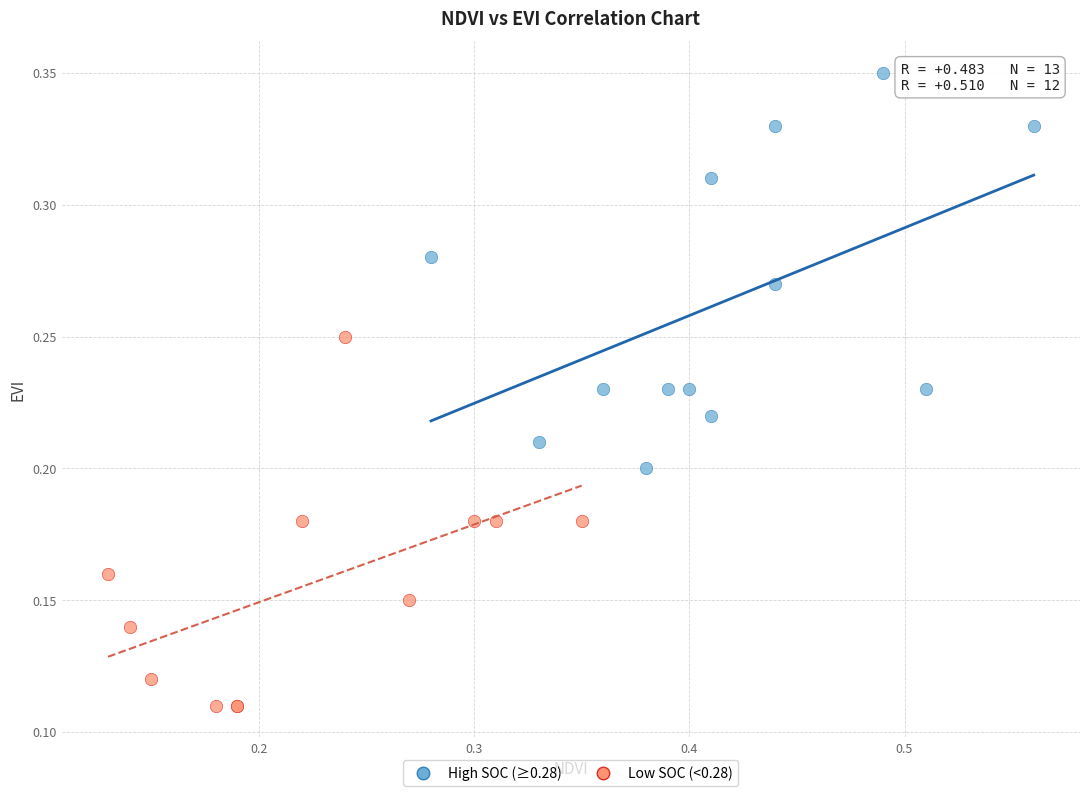

Which series has the widest spread of Y values?

High SOC (≥0.28)